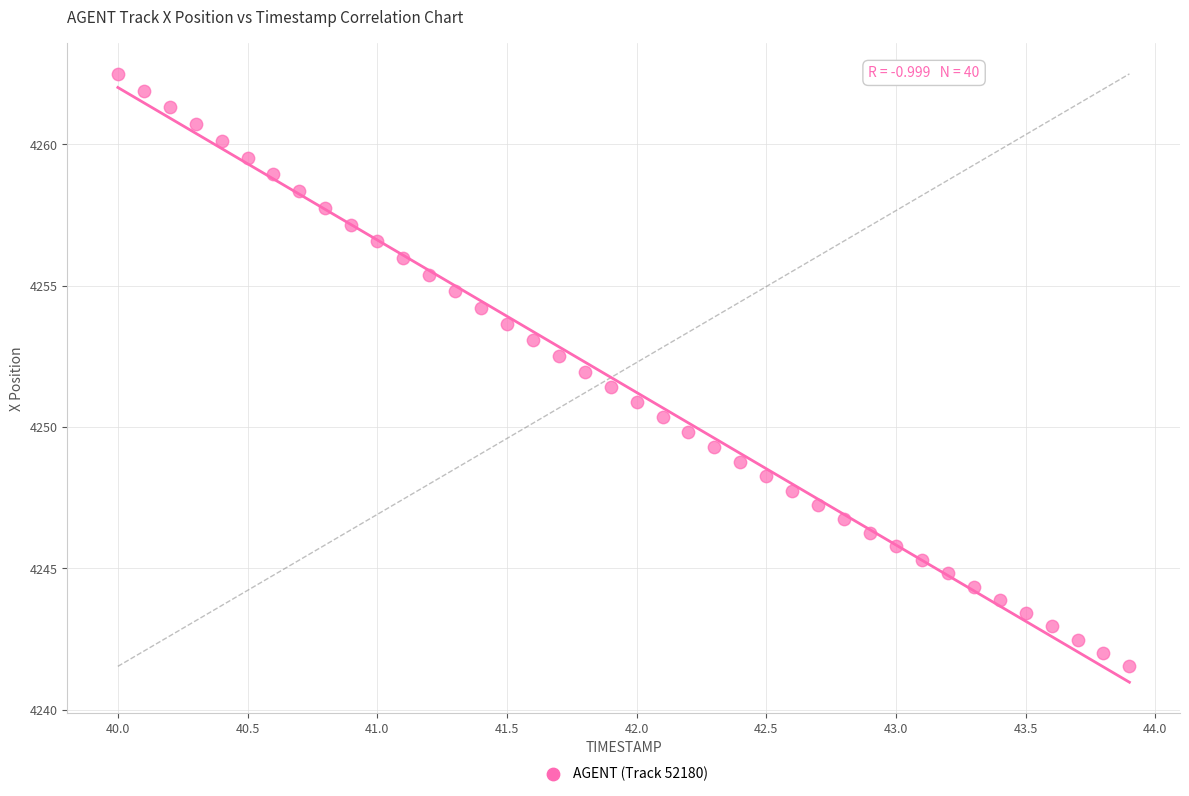

What is the range of Y values (max minus min)?

21.0